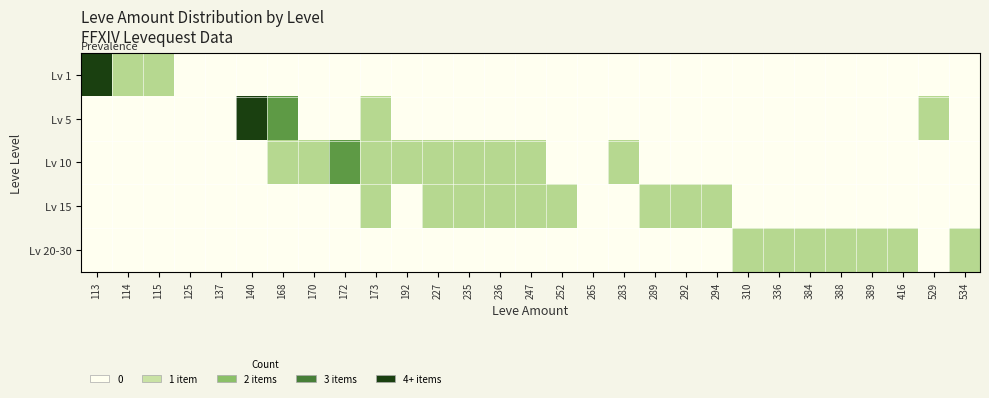

At which category is the sum across all series the highest?

113